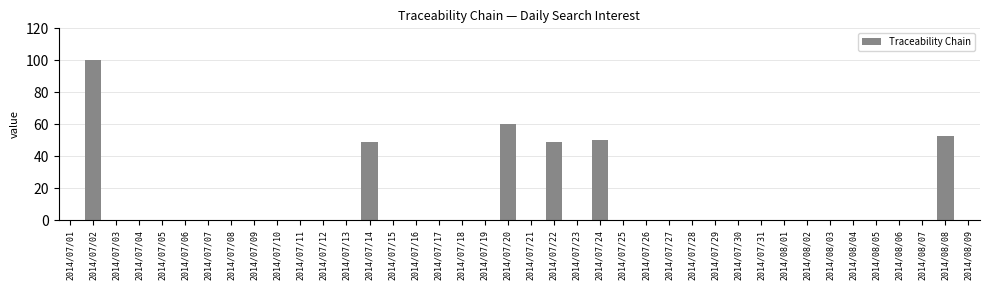

What is the average value?

9